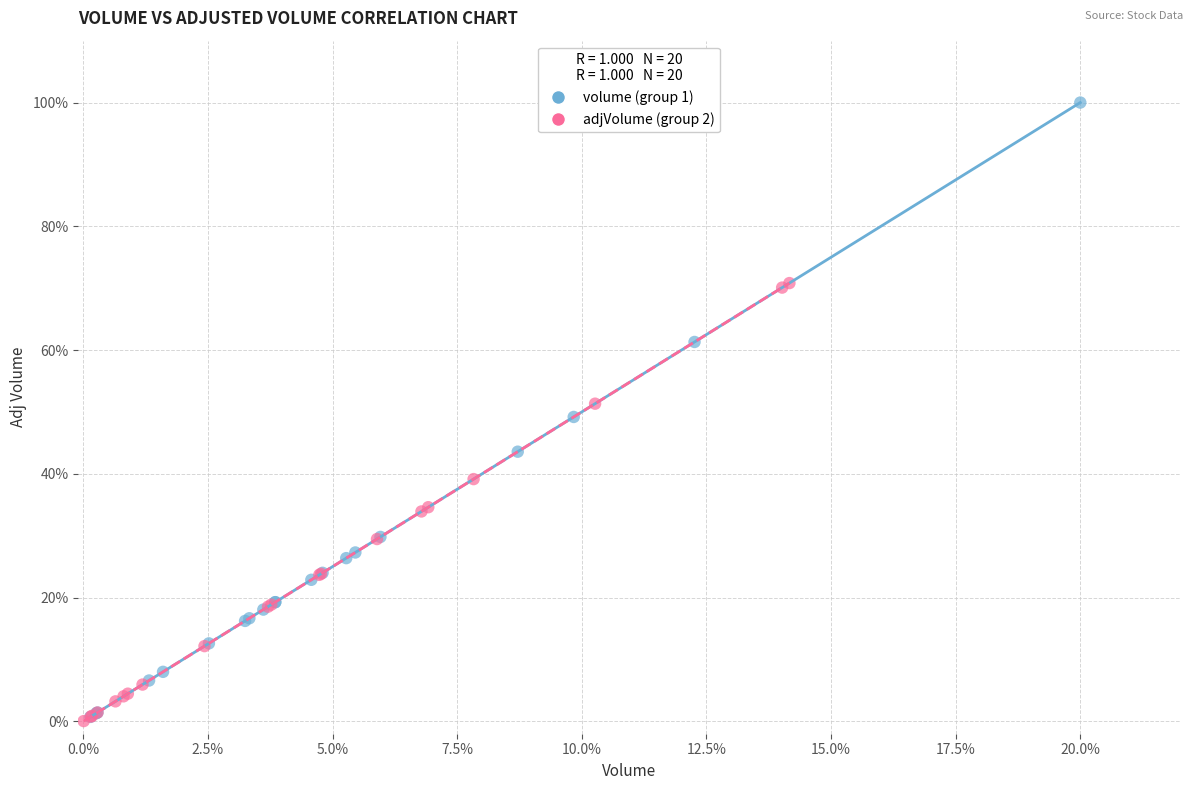

Which series reaches the maximum Y coordinate?

volume (group 1)